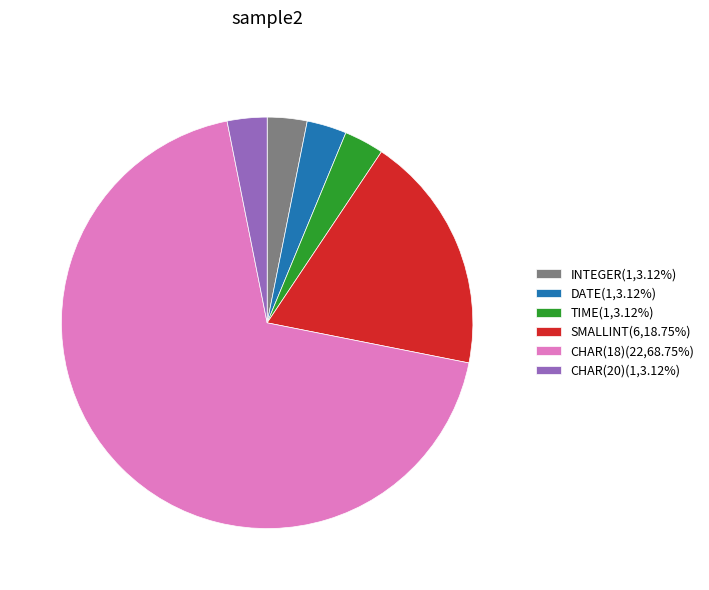

Count the number of slices in the pie.

6